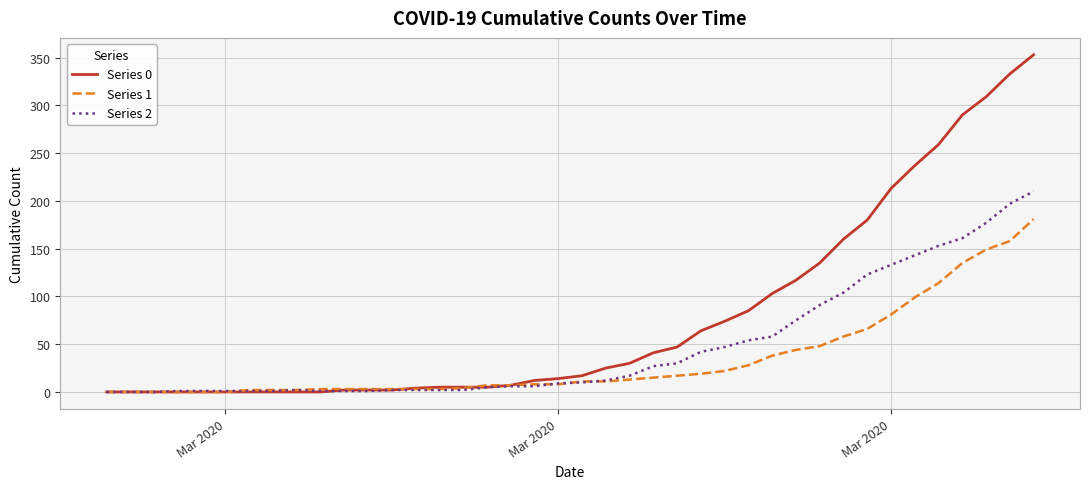

What is the difference between the second highest and second lowest values in the Series 0 series?

333